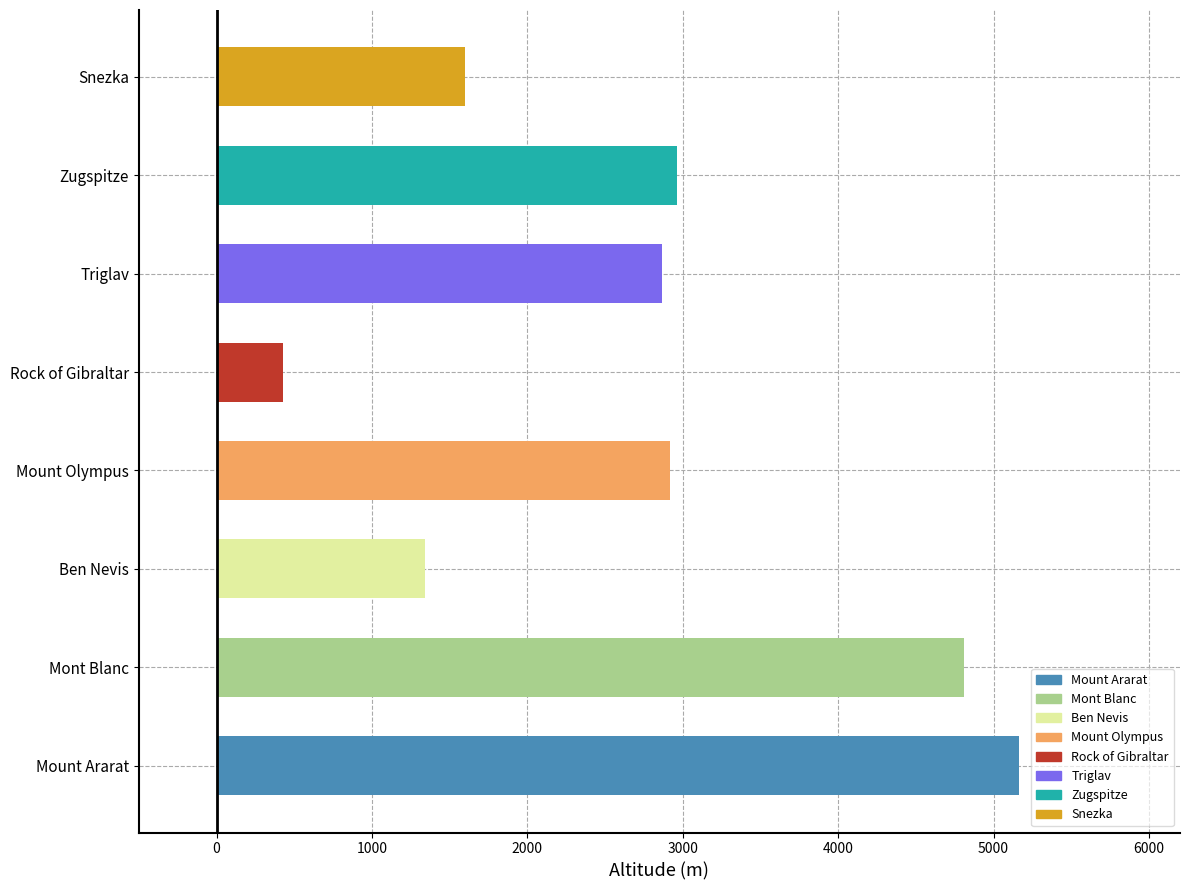

The chart shows a value of 2962 at Zugspitze. True or false?

True